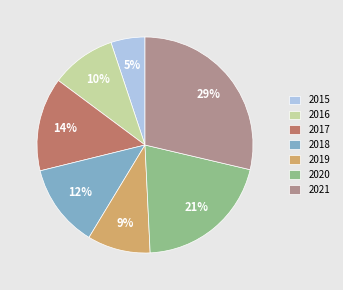

To the nearest percent, what percentage of the pie is 2016?

10%